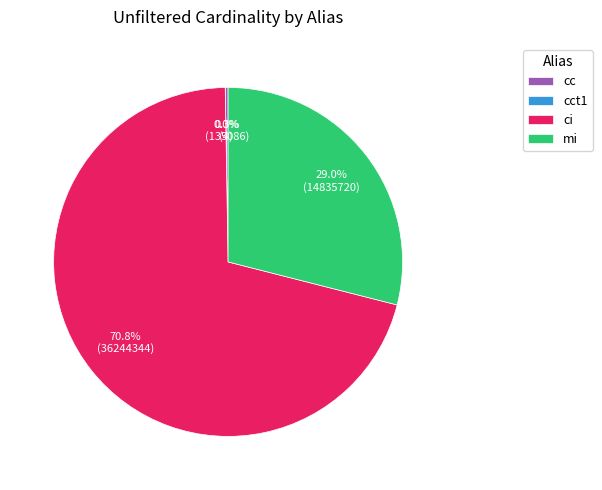

The ci slice represents 59% of the pie. True or false?

False